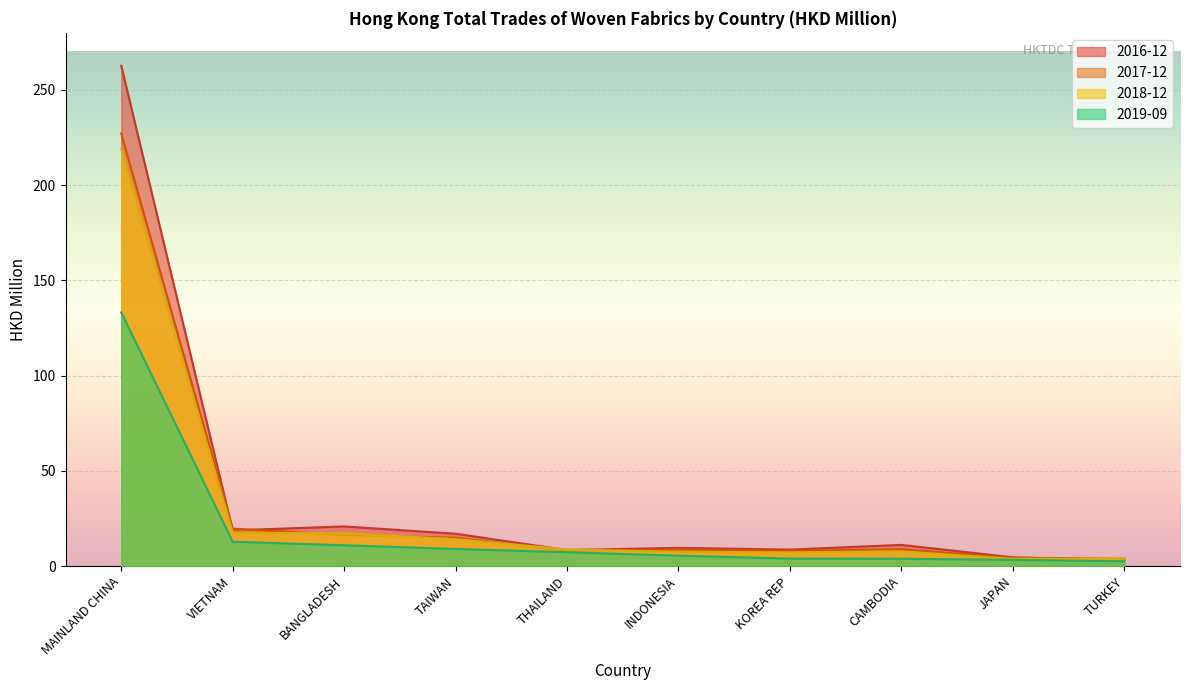

How many data points in 2017-12 are above 8?

7